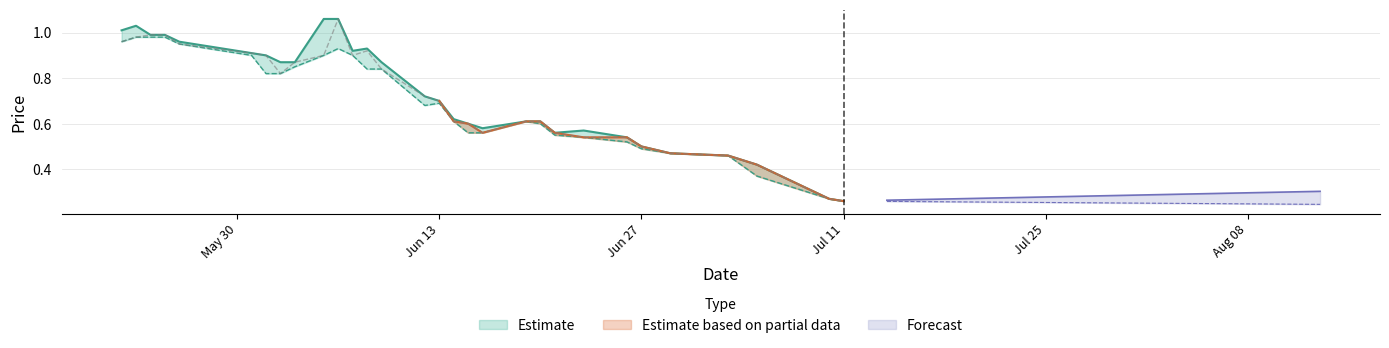

Is it true that HP equals 1.5 at 2017-06-03?

False